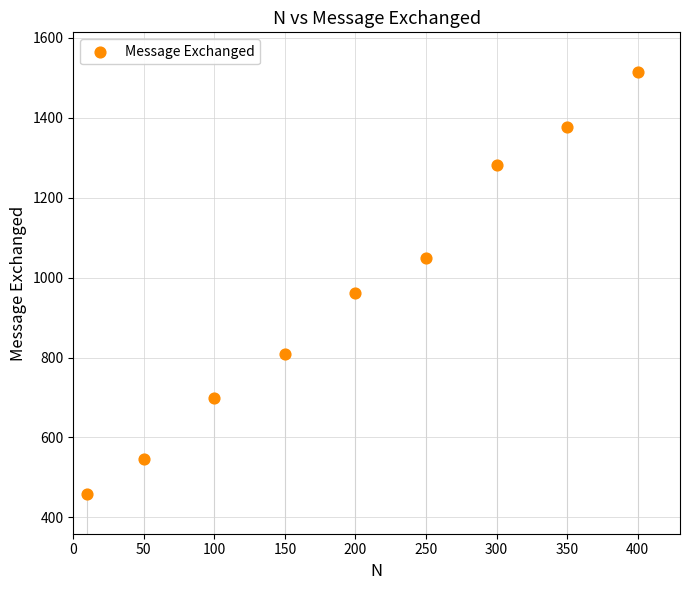

What Y value in the scatter plot is closest to 986?

961